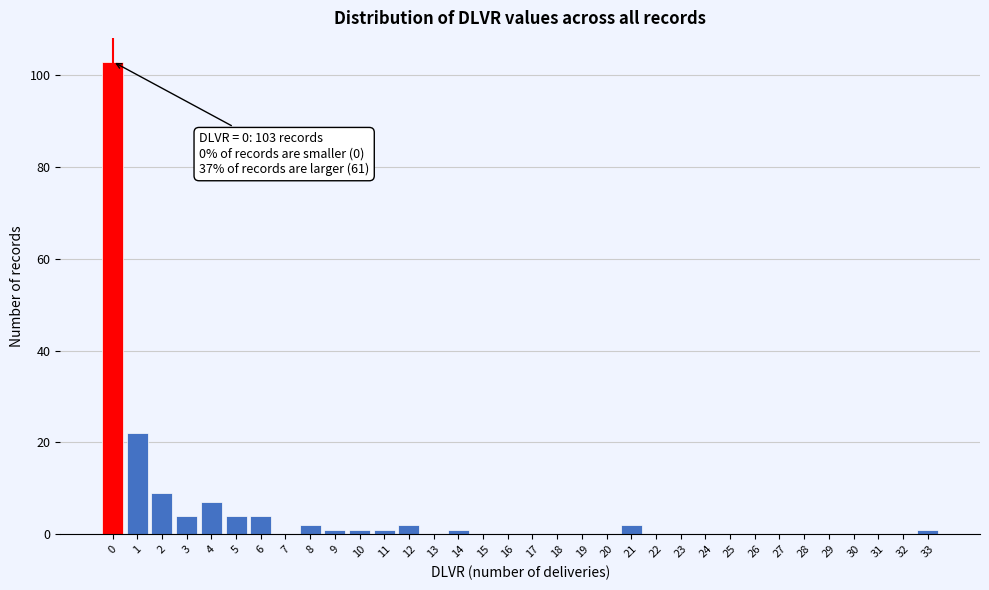

Which range on the x-axis has the tallest bar?

-0.5 to 0.5